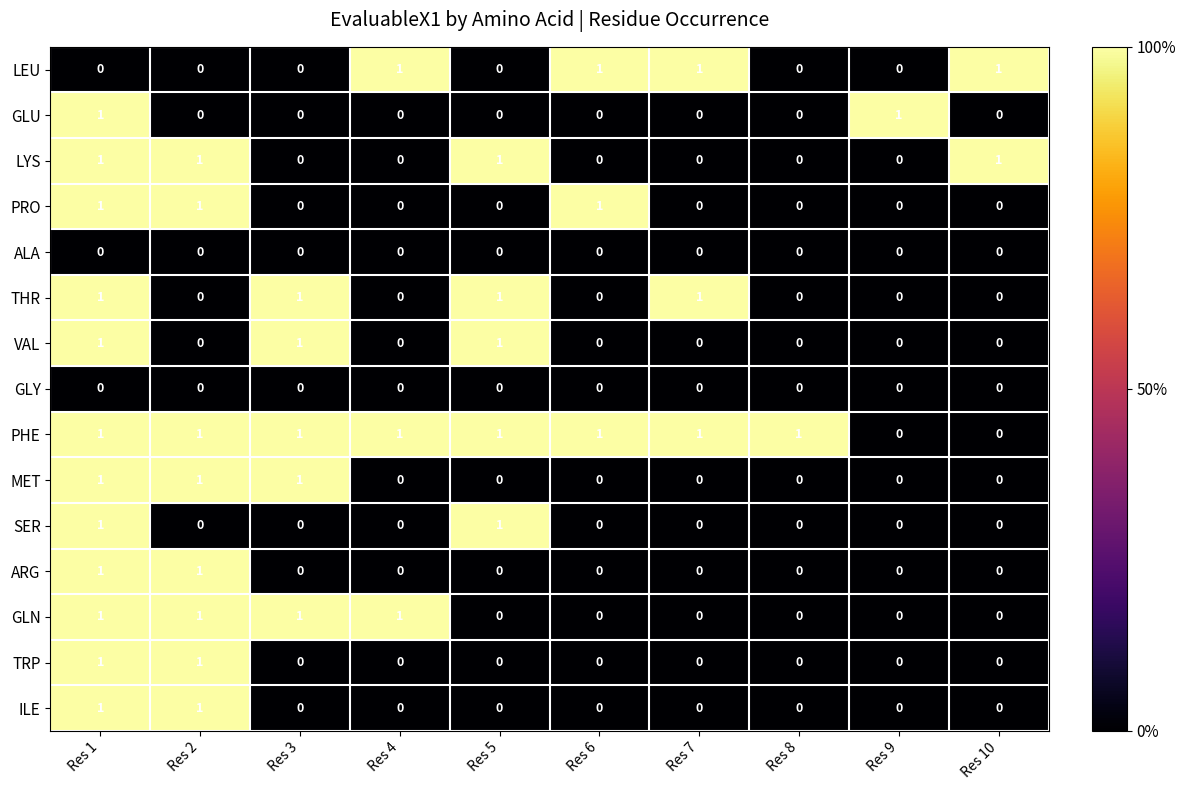

How many PRO values are between 0 and 1?

10